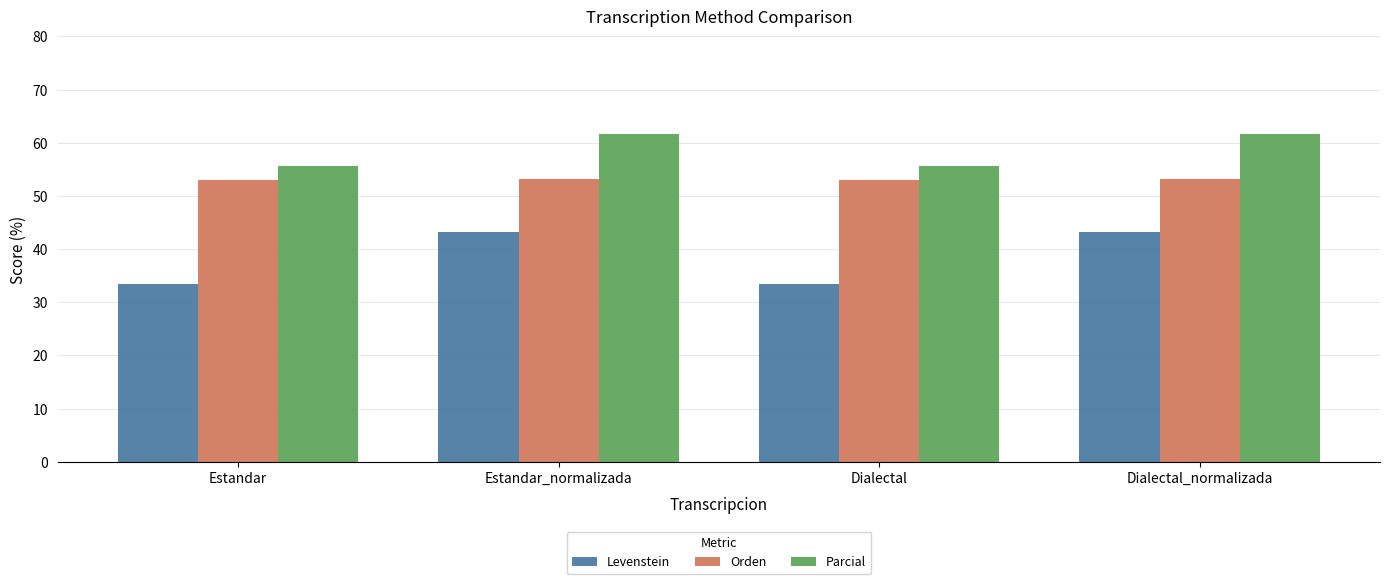

What is the minimum value for Parcial?

55.7